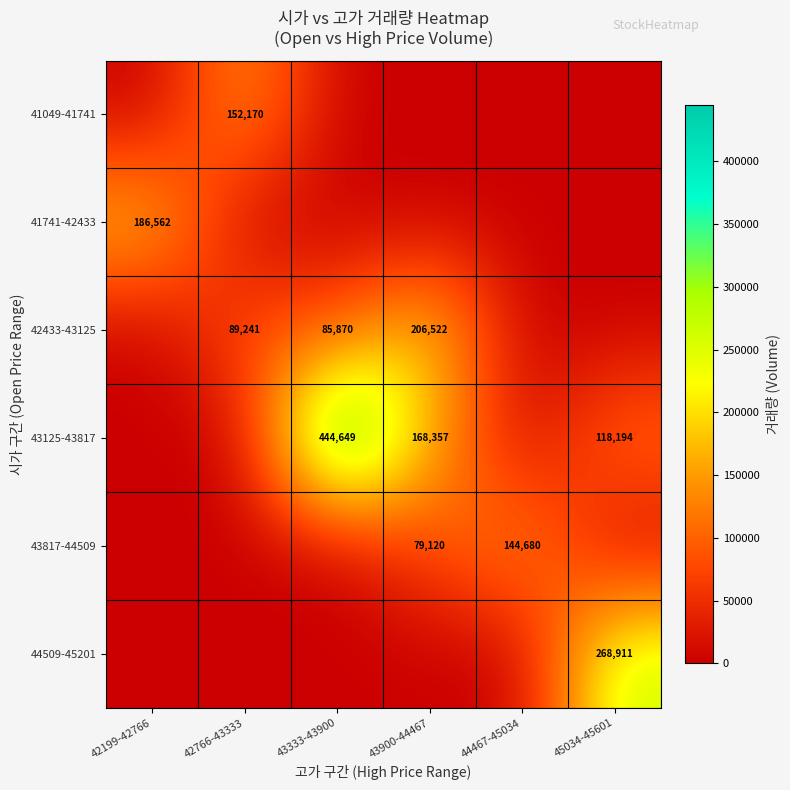

The value of 43125-43817 at 43900-44467 is 74844. True or false?

False